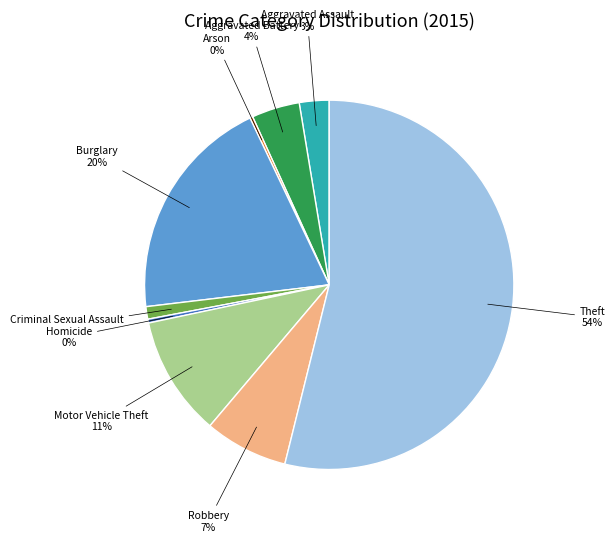

Do Aggravated Battery and Criminal Sexual Assault together represent more than half of the pie?

No